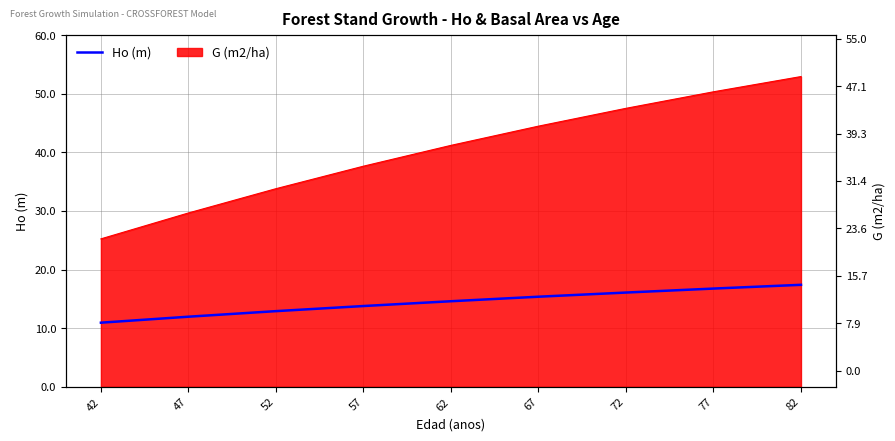

The chart shows a value of 17.4 at 82. True or false?

True